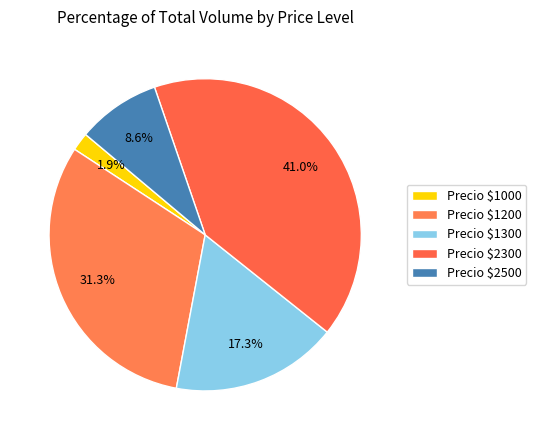

How many slices are in this pie chart?

5